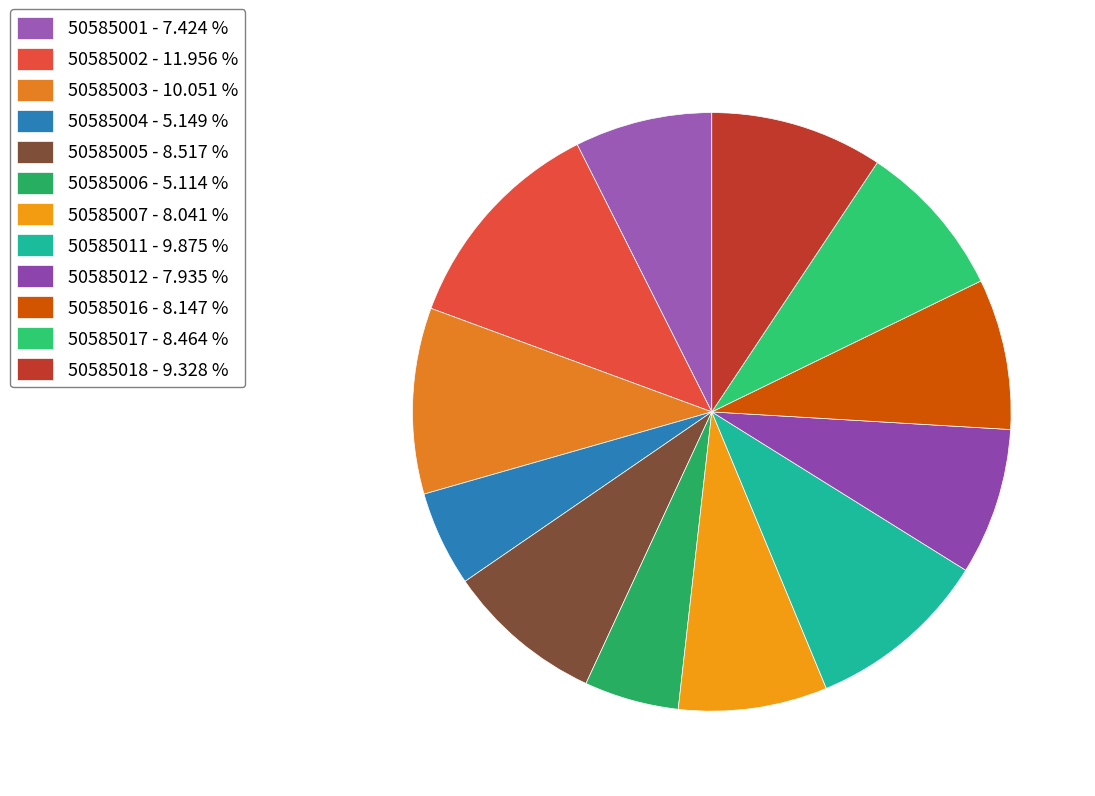

Count the number of slices in the pie.

12